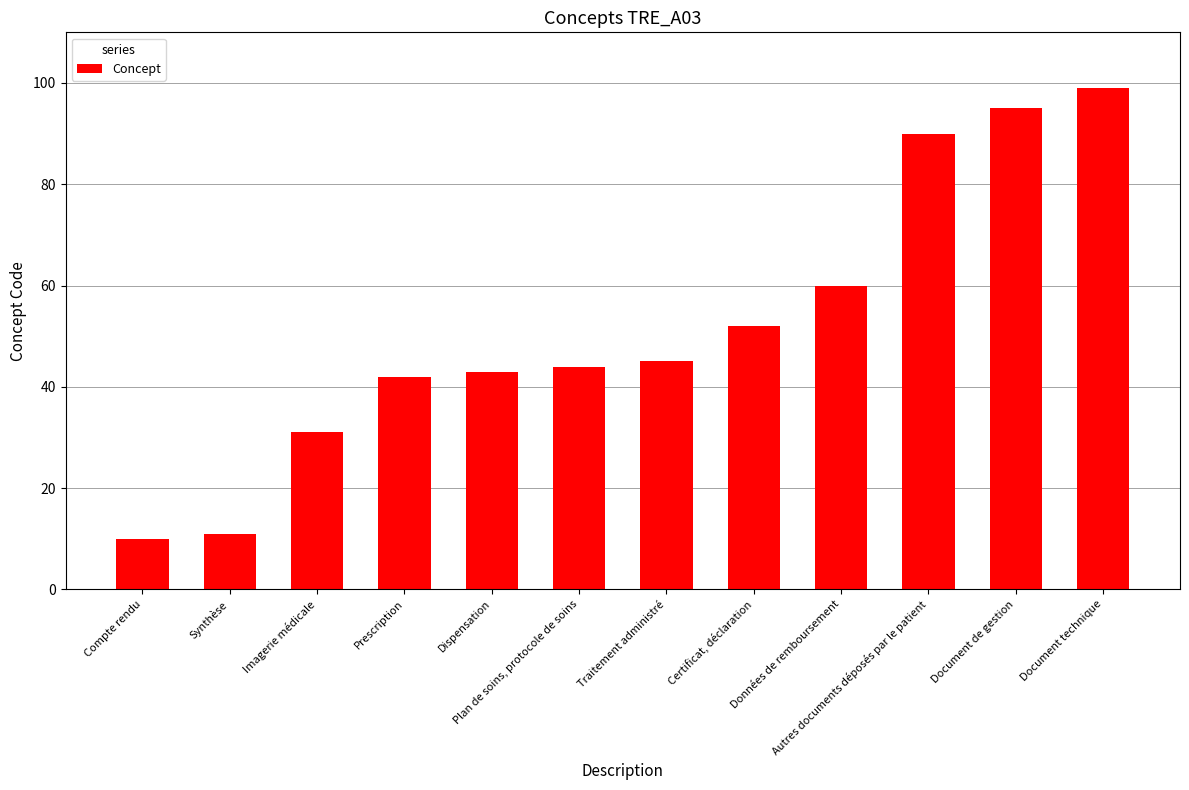

List the labels in order of value, largest first.

Document technique, Document de gestion, Autres documents déposés par le patient, Données de remboursement, Certificat, déclaration, Traitement administré, Plan de soins, protocole de soins, Dispensation, Prescription, Imagerie médicale, Synthèse, Compte rendu